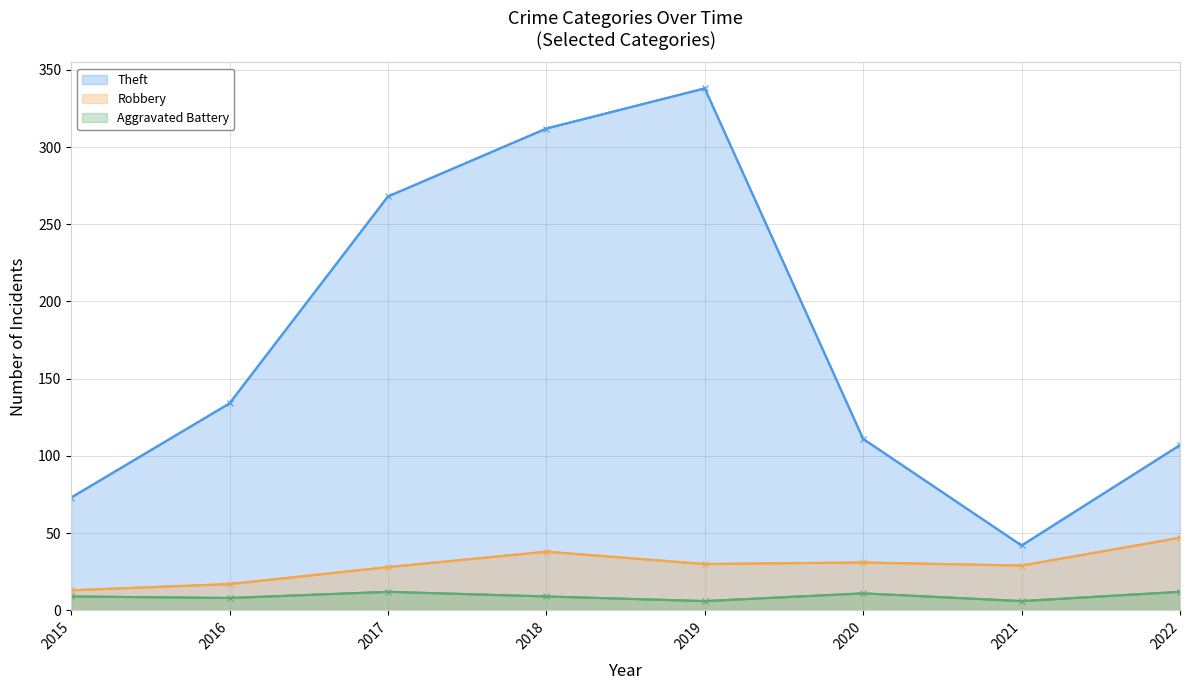

In Robbery, how many points are lower than both neighbors (excluding endpoints)?

2